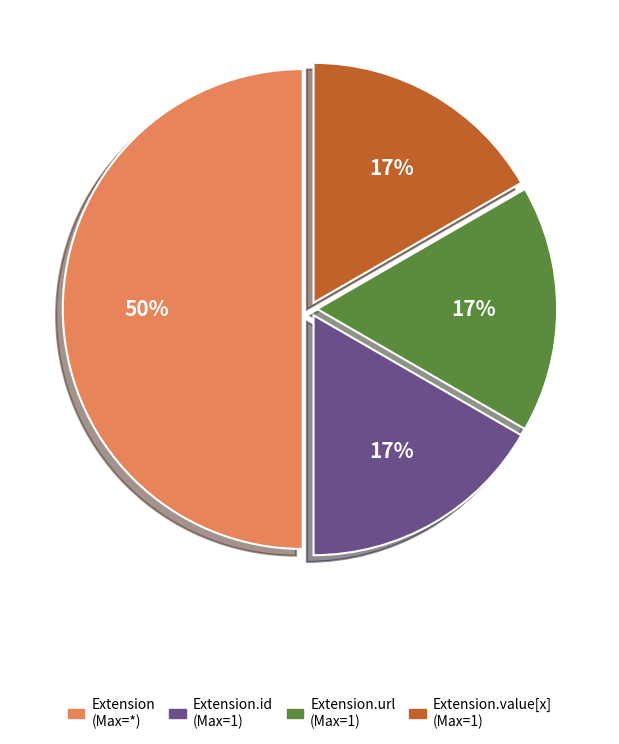

To the nearest percent, what is the difference between the largest and smallest slice percentages?

33%